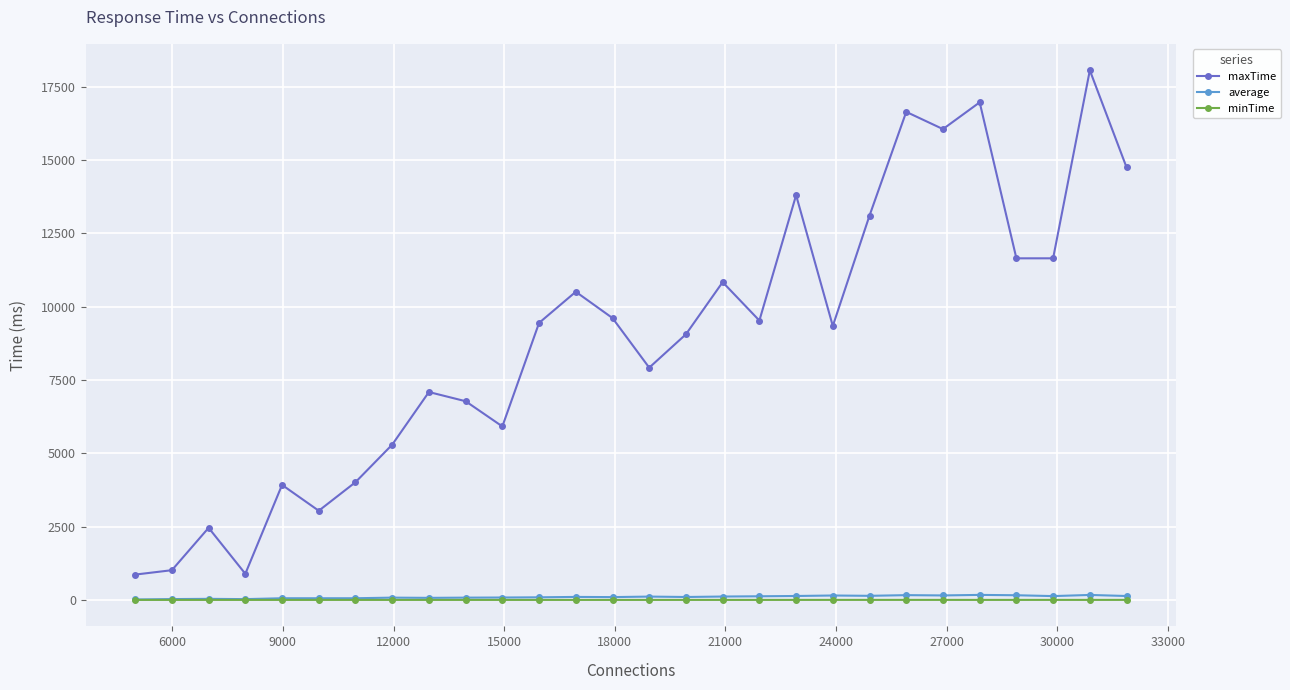

Which series has the widest spread of values?

maxTime